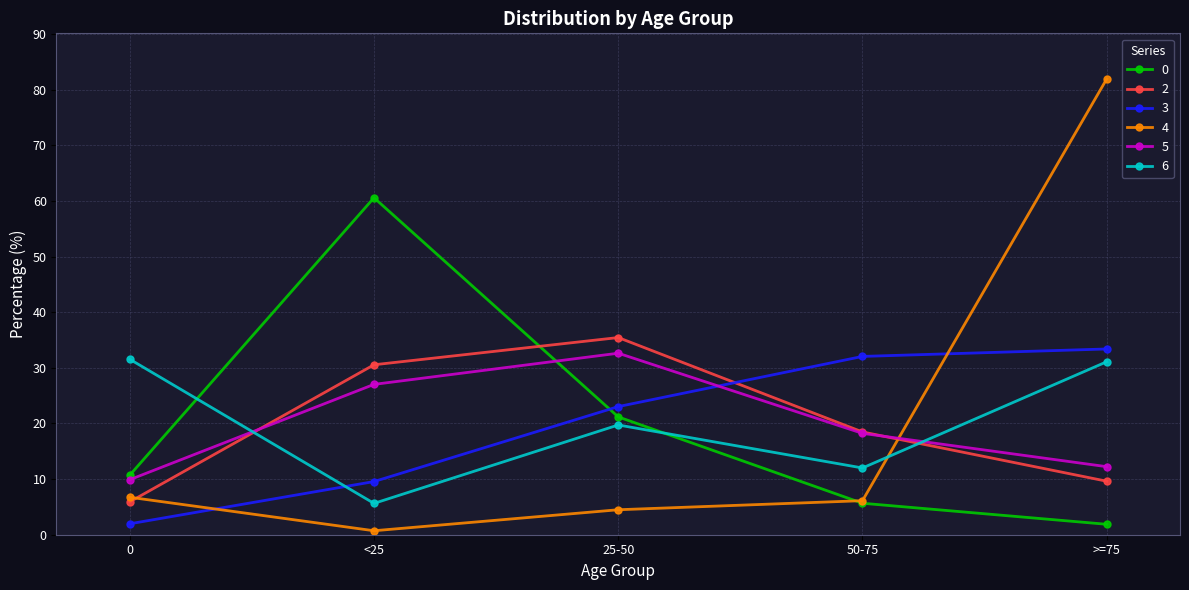

Reading left to right, transcribe all the data shown in this chart.

0: 10.7	60.6	21.2	5.7	1.9
2: 5.9	30.6	35.4	18.5	9.6
3: 2.0	9.6	23.0	32.1	33.4
4: 6.7	0.7	4.5	6.1	81.9
5: 9.9	27.0	32.6	18.2	12.2
6: 31.5	5.6	19.7	12.0	31.1